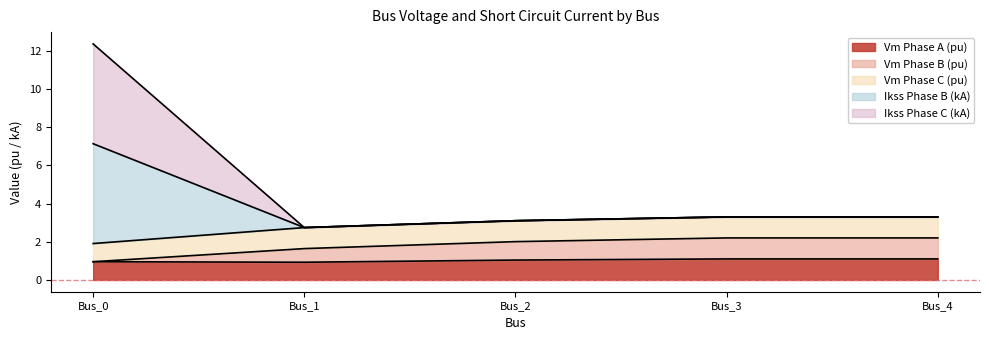

How many lines are shown in the chart?

5